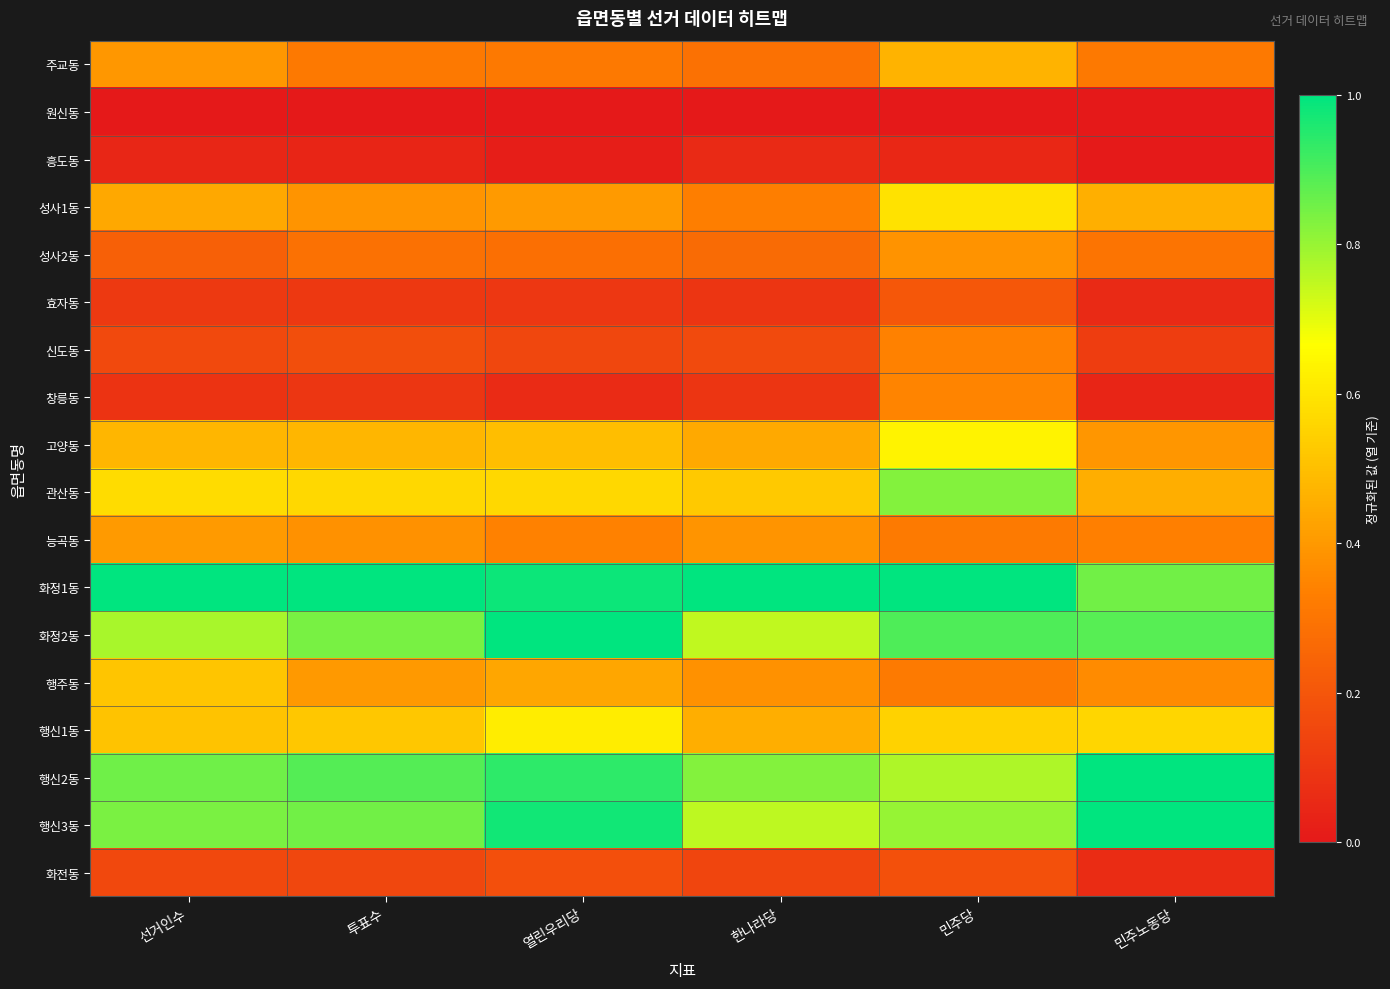

Which label corresponds to the largest value in the chart?

선거인수